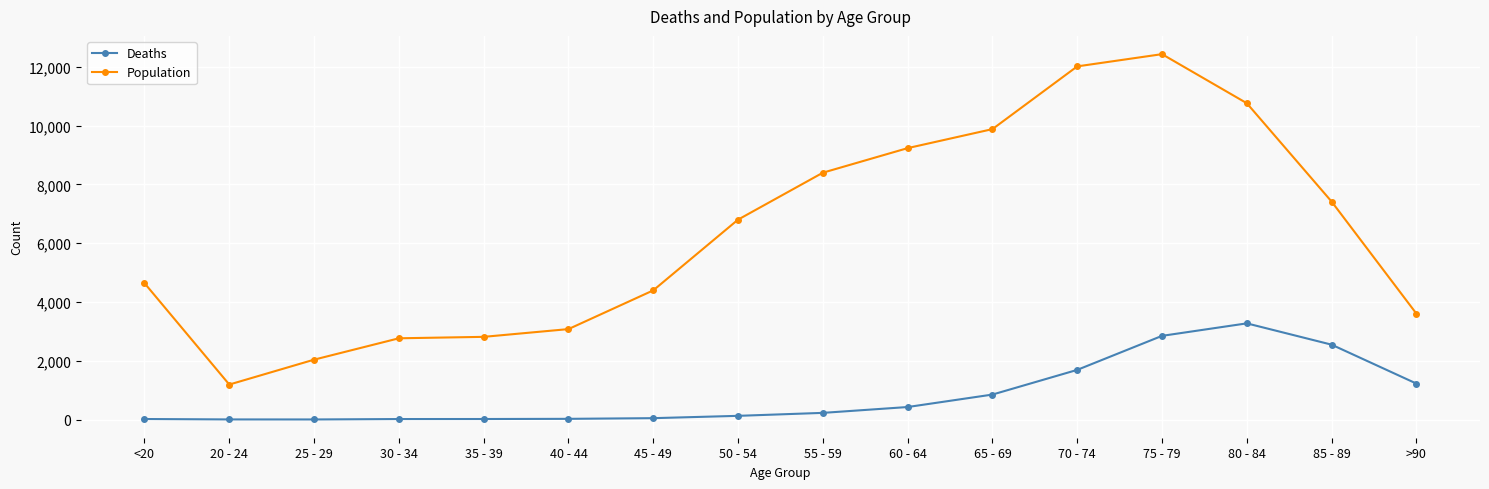

The value of Population at 40 - 44 is 4614. True or false?

False